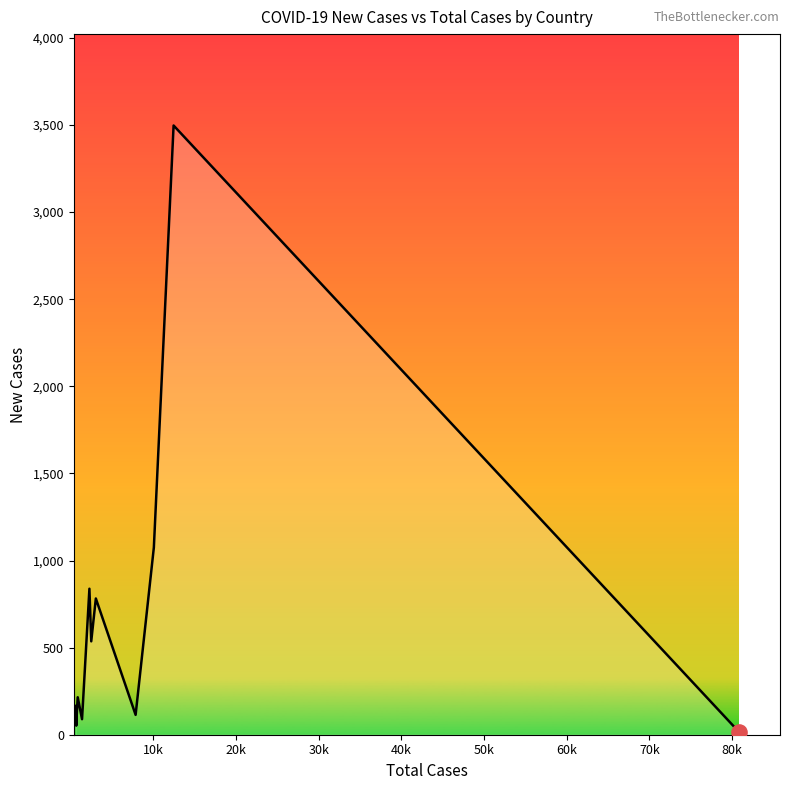

What is the maximum value shown in the chart?

3497